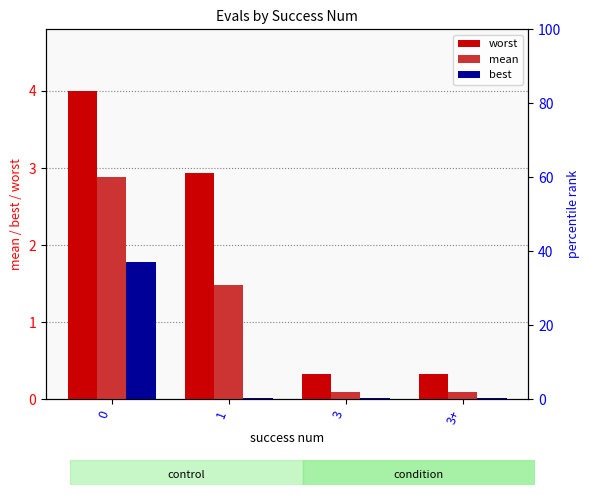

How many series are shown in this chart?

3